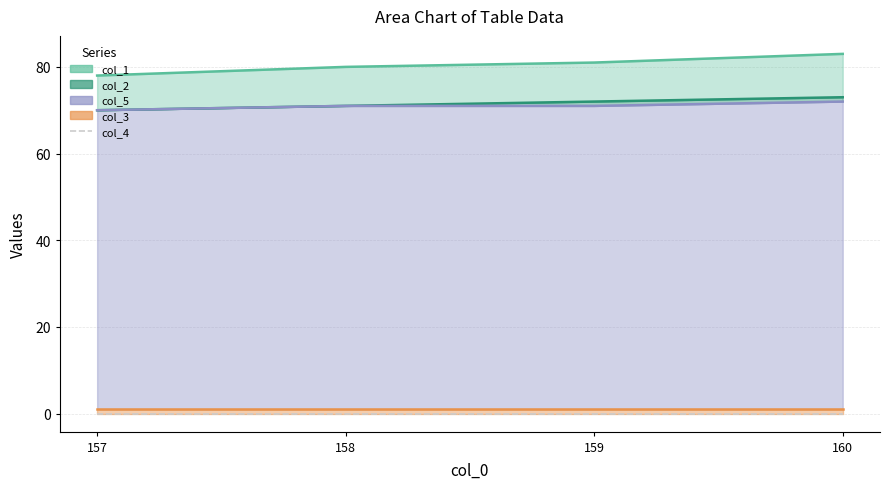

True or false: col_5 and col_1 cross at least once.

False